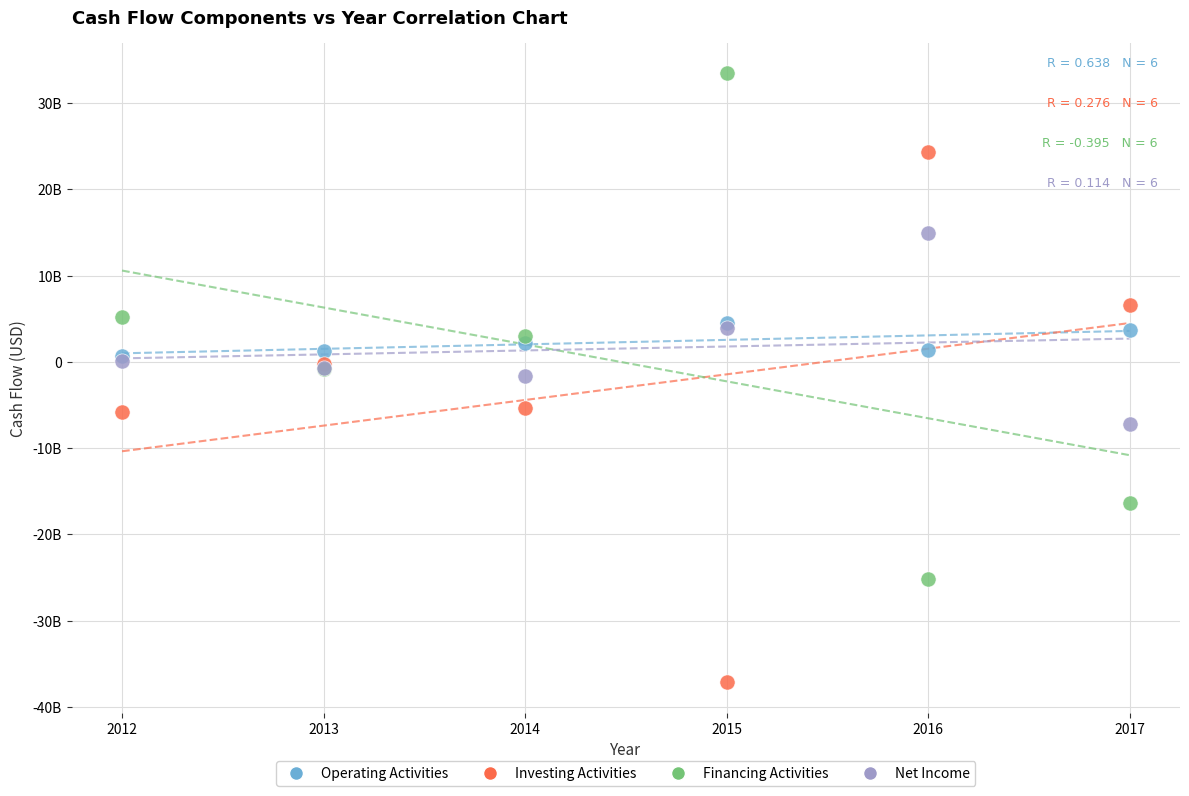

Which series contains the highest Y value?

Financing Activities